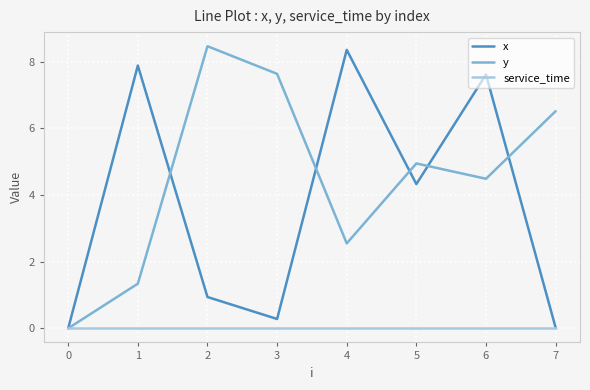

The value of x at 2 is 1.3. True or false?

False